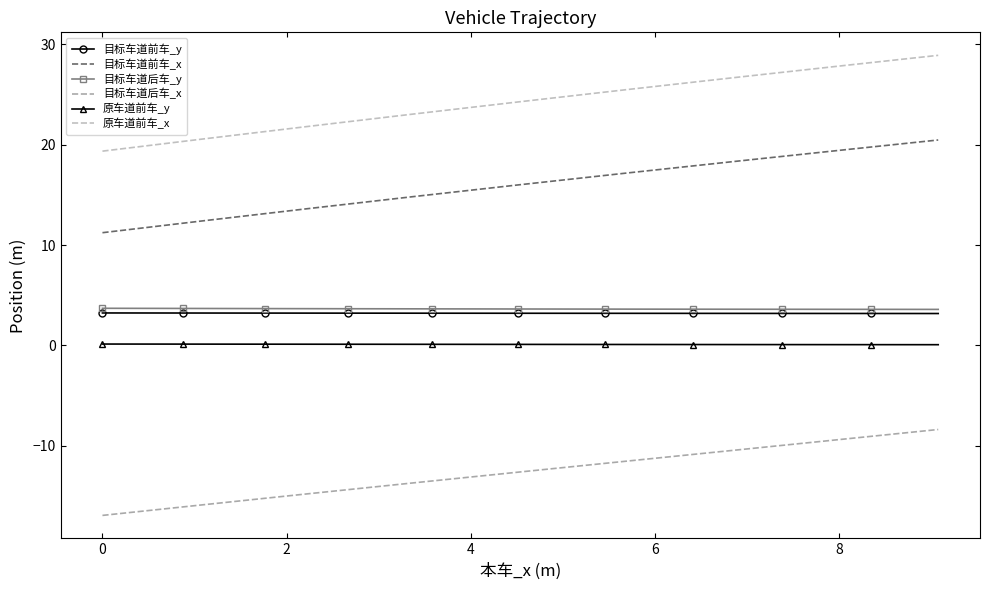

True or false: 目标车道前车_x has more than 0 points higher than both neighbors.

False